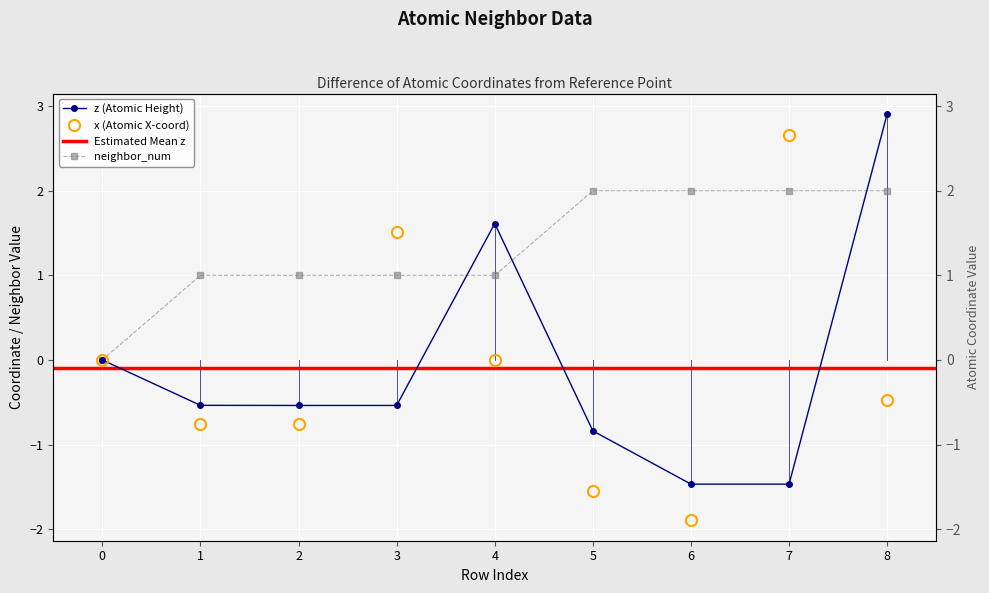

What is the smallest value displayed?

-1.9